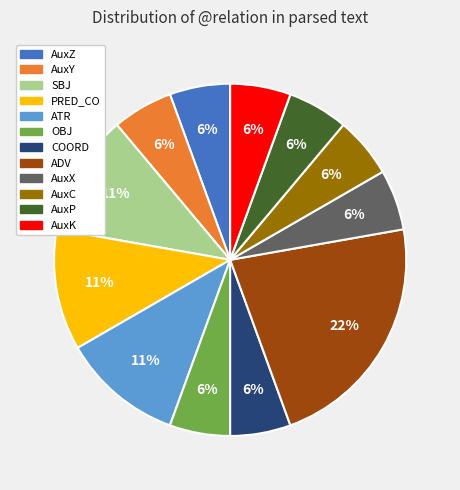

To the nearest percent, what percentage of the pie is AuxP?

6%